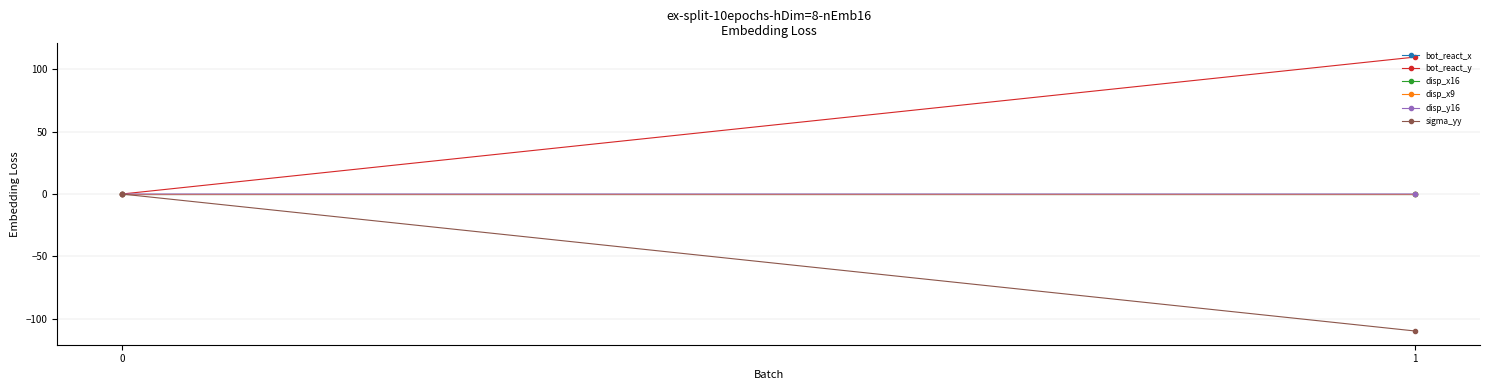

Which label corresponds to the smallest value in the chart?

1